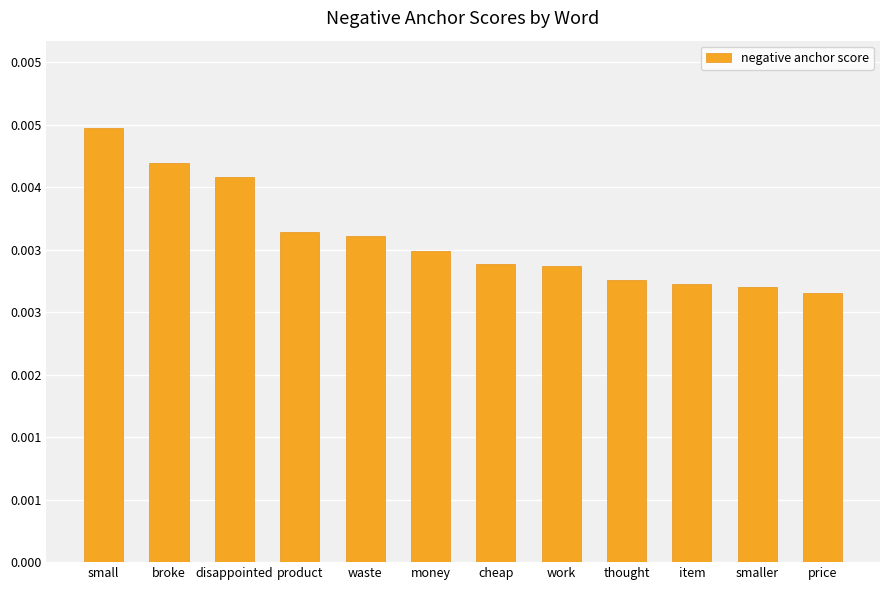

Does the chart contain any negative values?

No